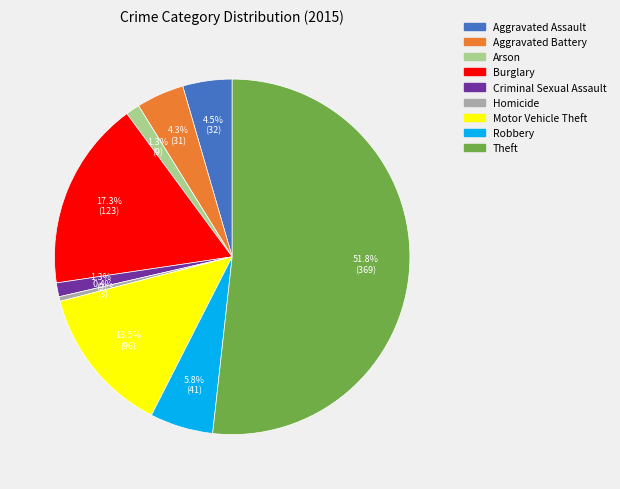

How many segments does this pie chart have?

9